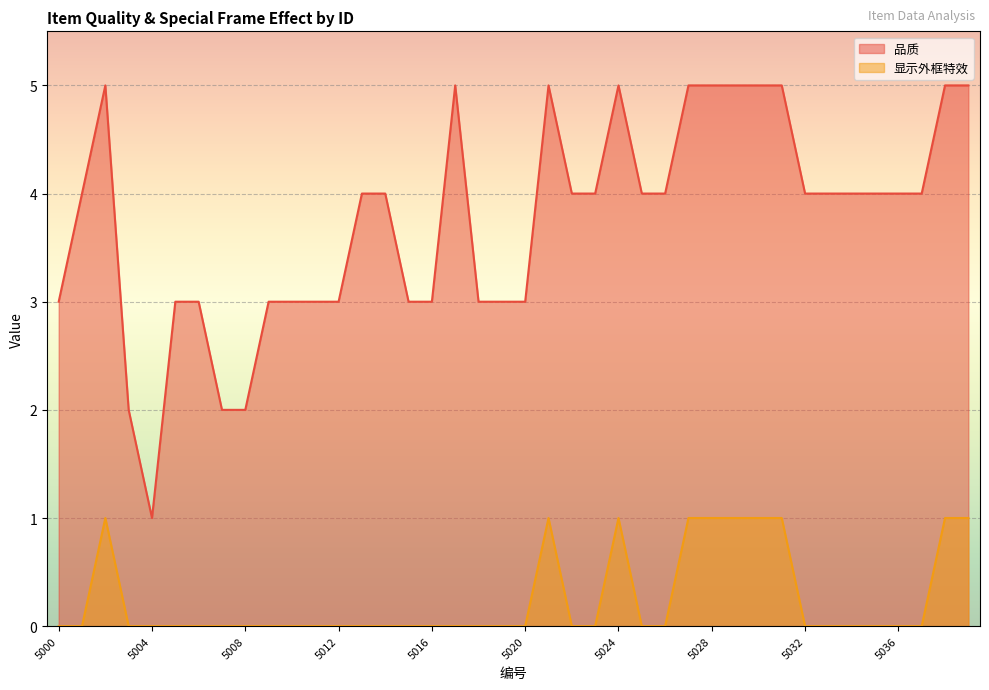

Does the chart display data point markers on the line(s)?

No